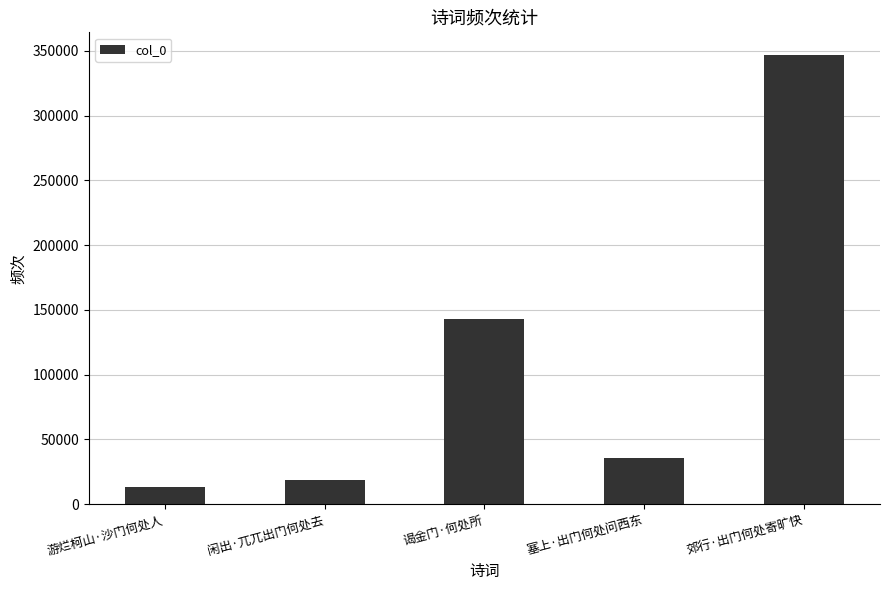

Rank the categories by value from highest to lowest.

郊行·出门何处寄旷快, 谒金门·何处所, 塞上·出门何处问西东, 闲出·兀兀出门何处去, 游烂柯山·沙门何处人